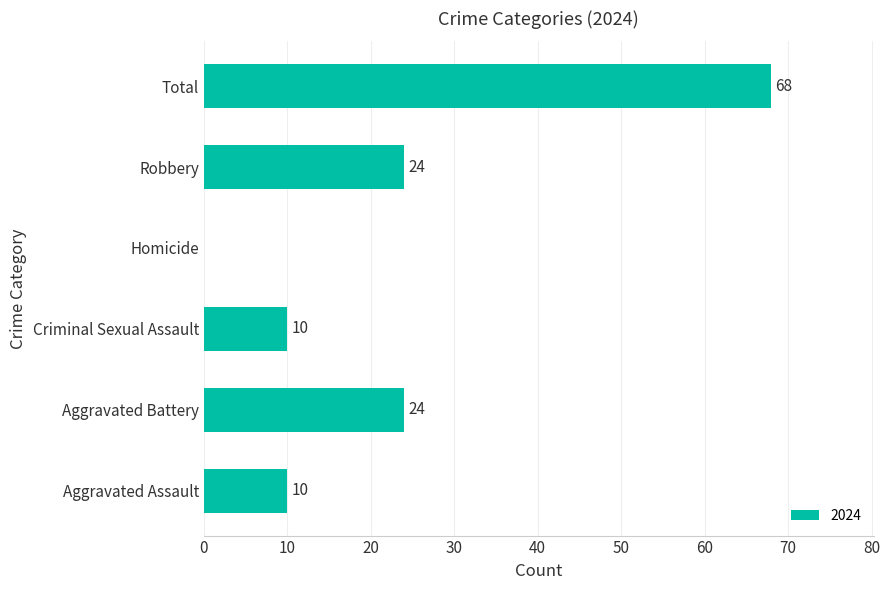

What is the change in value from Aggravated Assault to Robbery?

+14